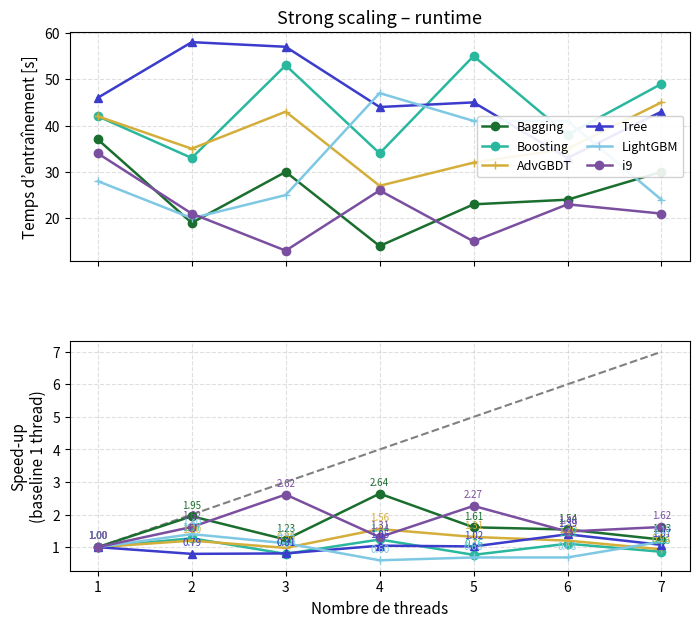

What is the total value across all series at 2?

8.2